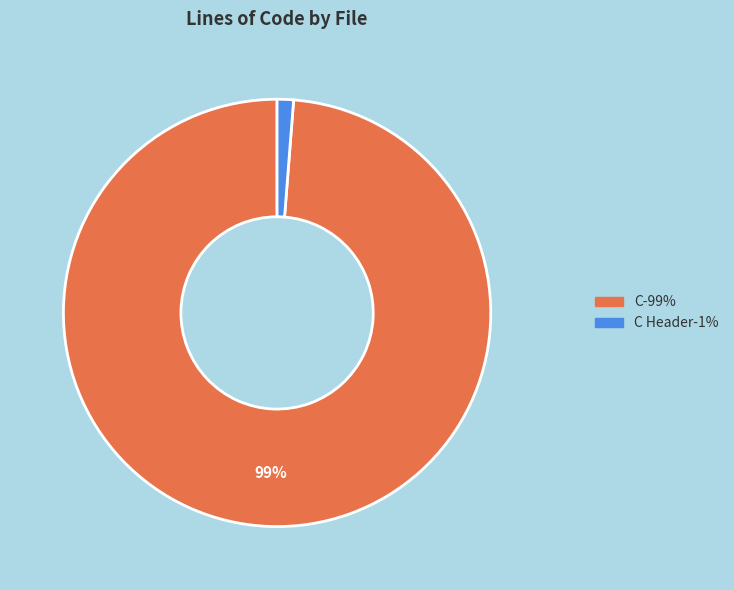

Is there a majority slice in this chart?

Yes